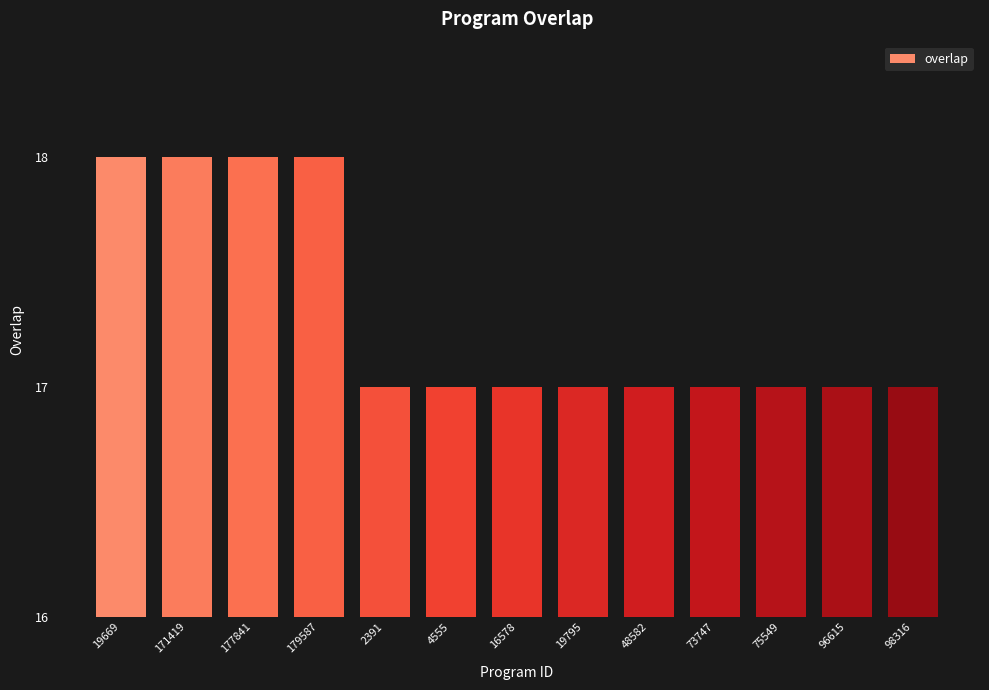

What is the difference between the maximum and minimum values?

1